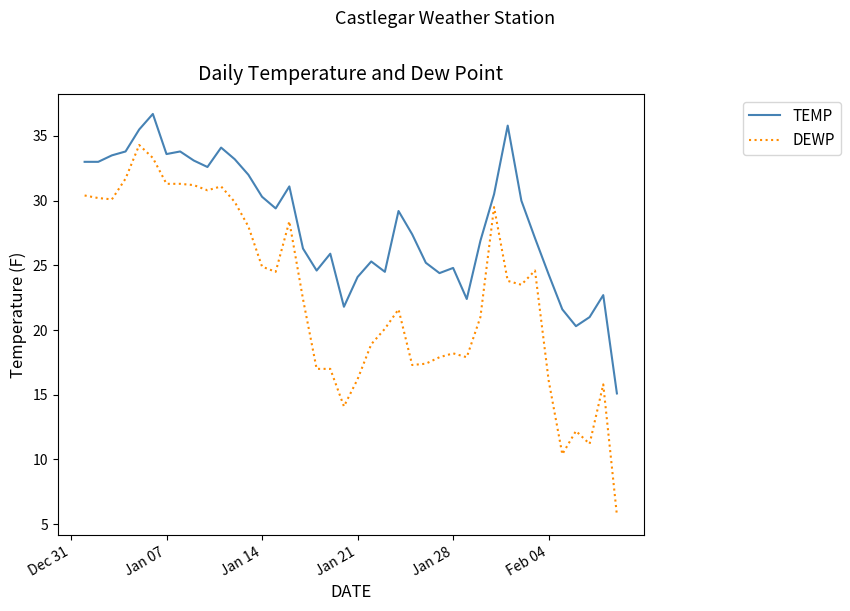

Does the chart have visible grid lines?

No